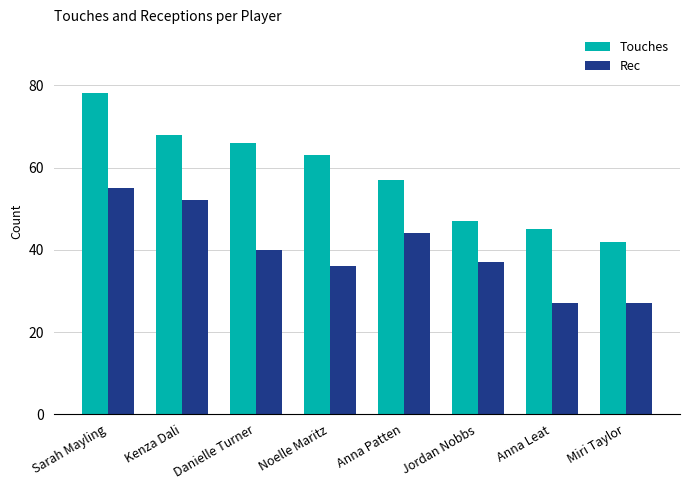

Rank the series by their maximum value, from lowest to highest.

Rec, Touches